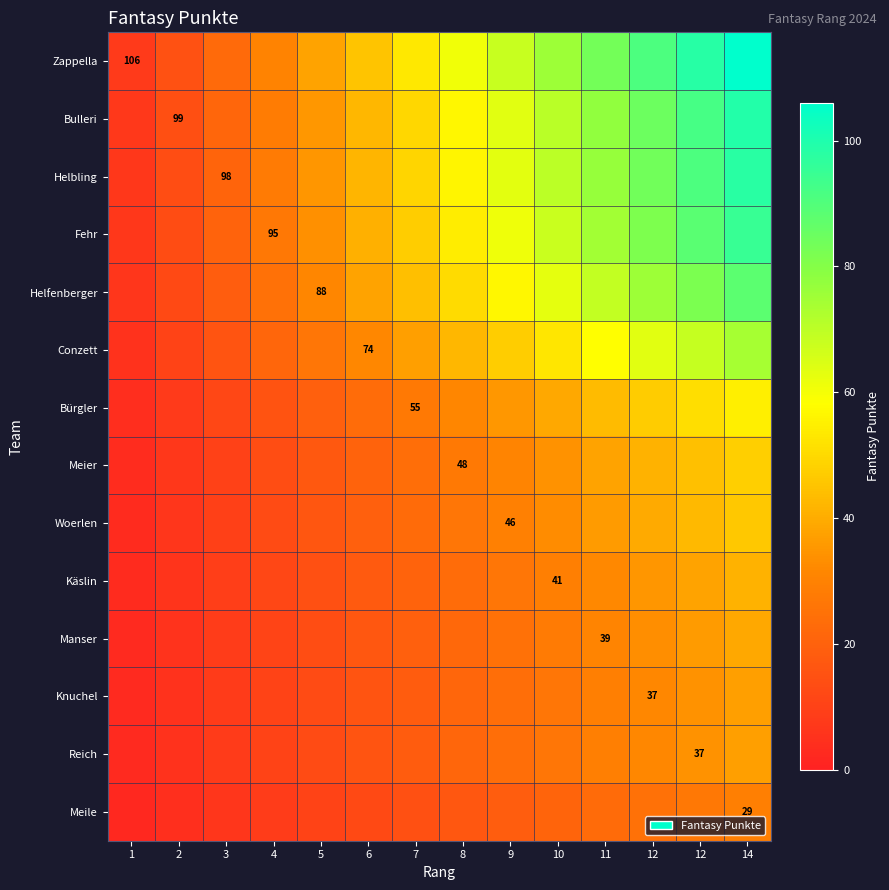

How many data points in Fehr are less than 54?

7